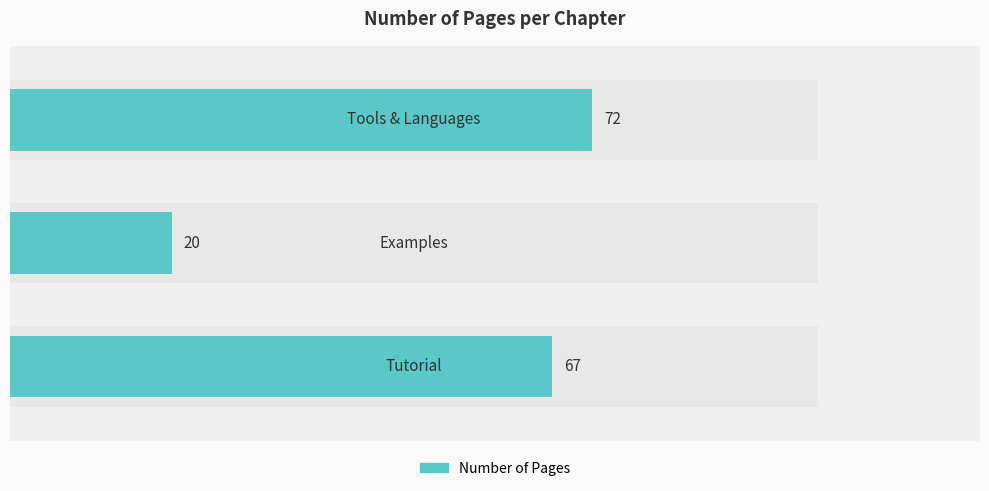

Are the bars horizontal?

Yes